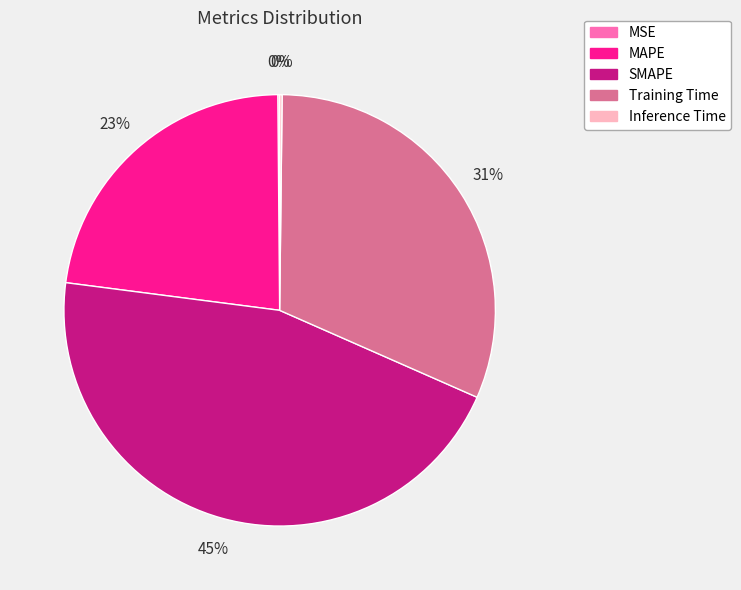

Do SMAPE and Training Time together represent more than half of the pie?

Yes